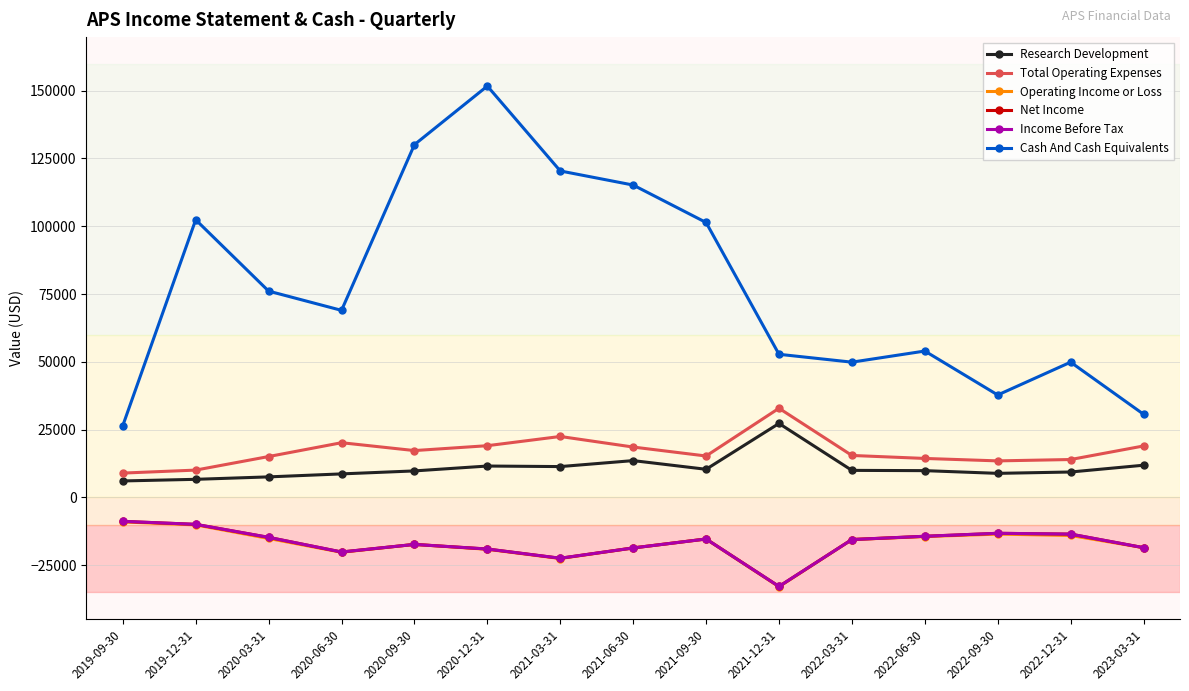

What is the label of the 5th point from the right?

2022-03-31